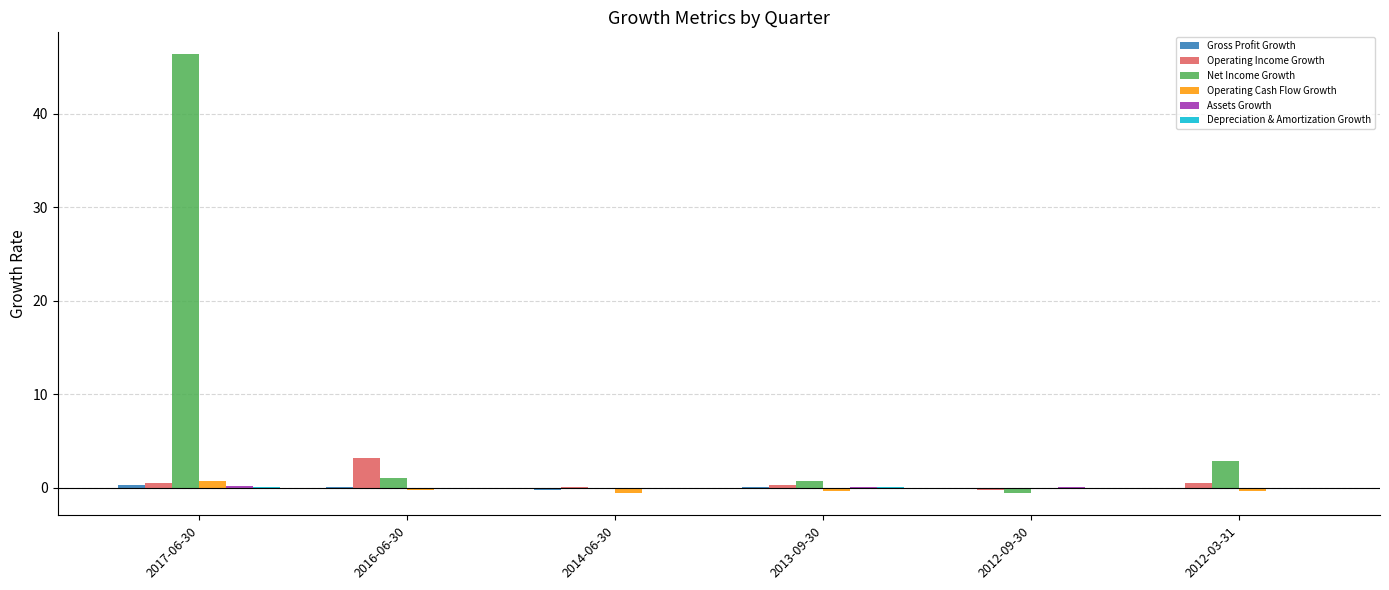

What is the greatest value displayed?

46.3